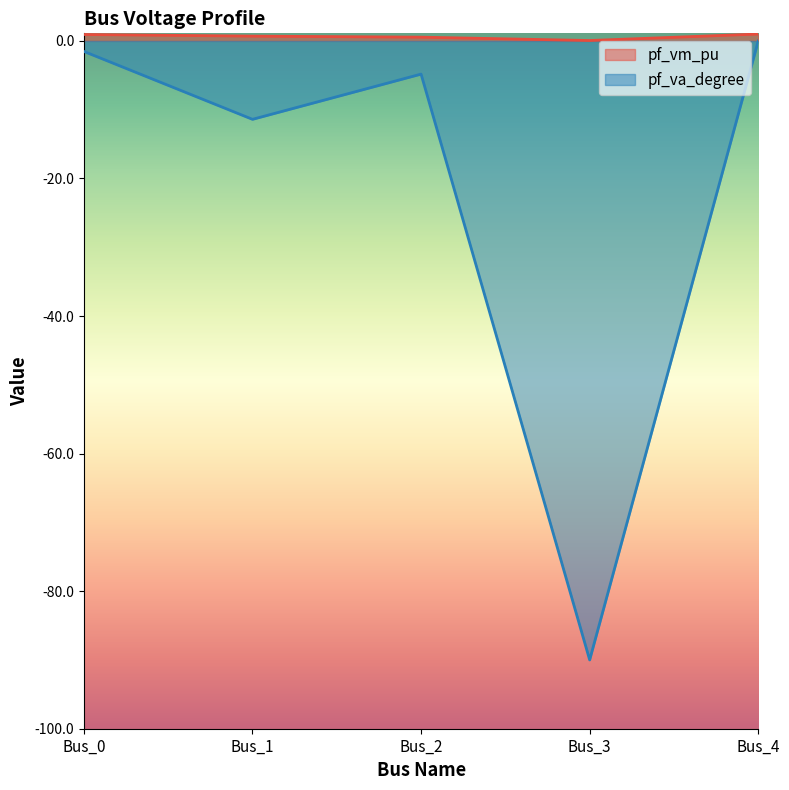

True or false: pf_vm_pu and pf_va_degree cross at least once.

False